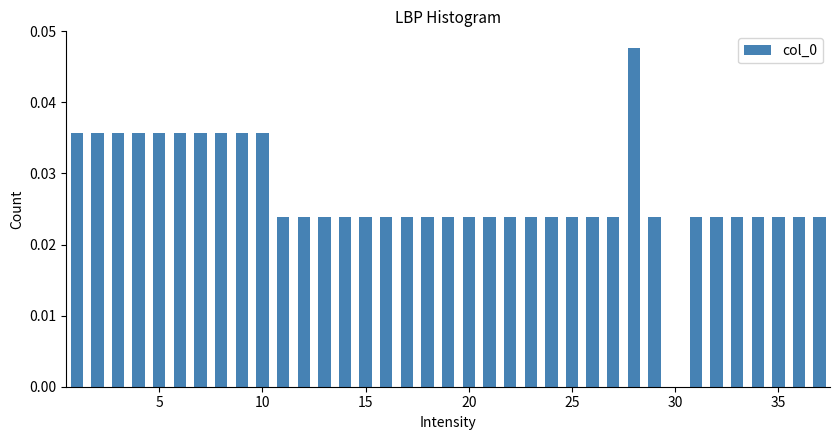

Around what value on the x-axis is the tallest bar? Give the approximate position of its centre, as read against the axis.

28.0